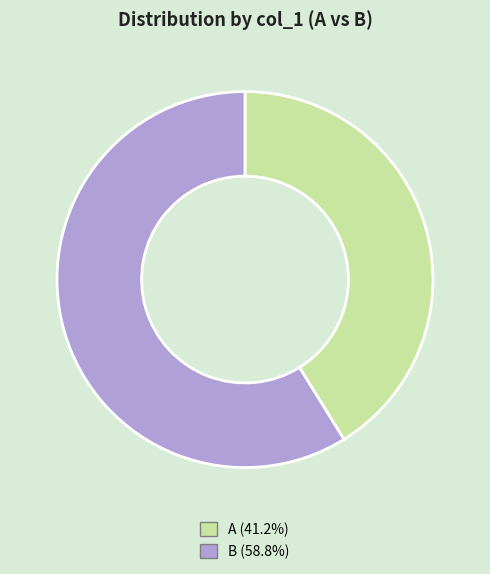

Combined, do A (41.2%) and B (58.8%) account for over 50%?

Yes